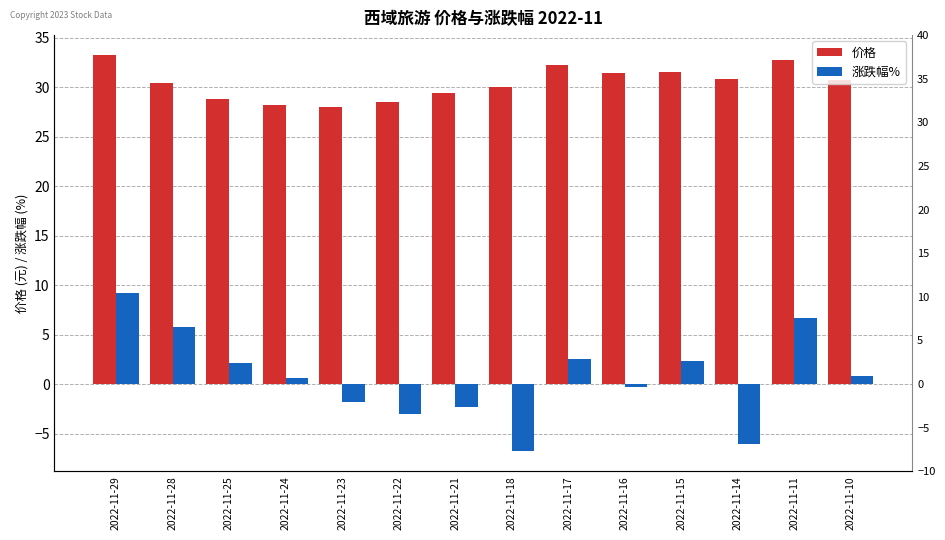

Reading left to right, transcribe all the data shown in this chart.

价格: 33.3	30.5	28.8	28.2	28.0	28.5	29.4	30.1	32.3	31.4	31.5	30.8	32.8	30.7
涨跌幅%: 9.2	5.8	2.2	0.6	-1.8	-3.0	-2.3	-6.8	2.6	-0.2	2.4	-6.1	6.7	0.8